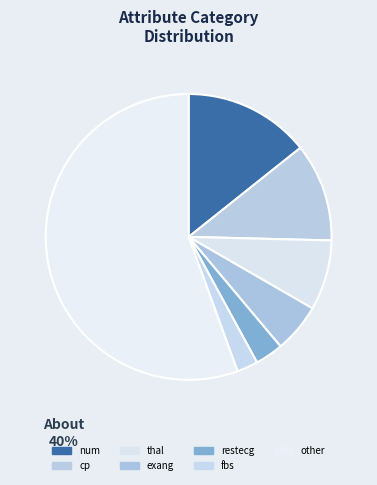

Count the number of slices in the pie.

7